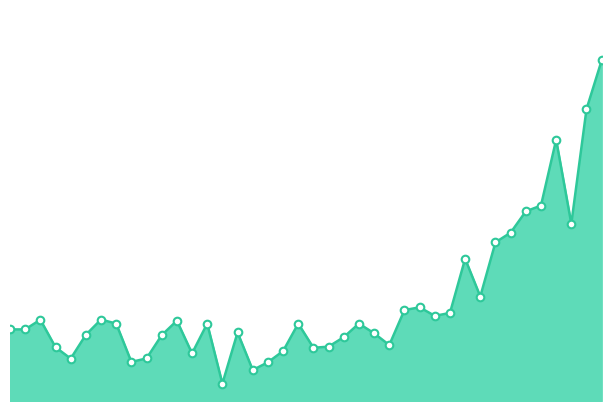

Is this an area chart (filled region under the line)?

Yes